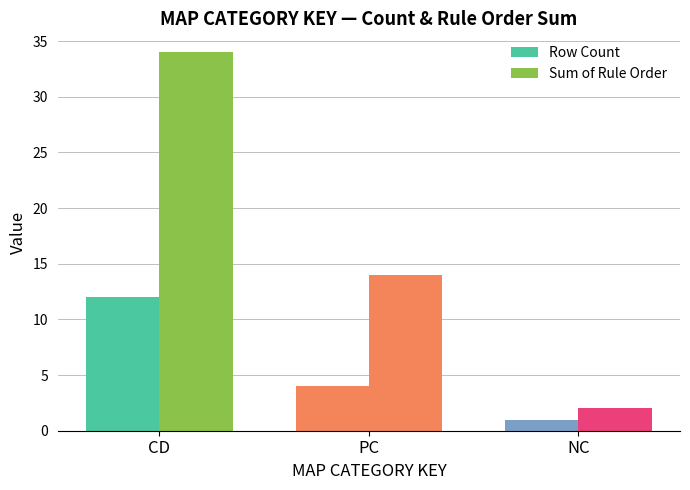

At which category is the sum across all series the highest?

CD